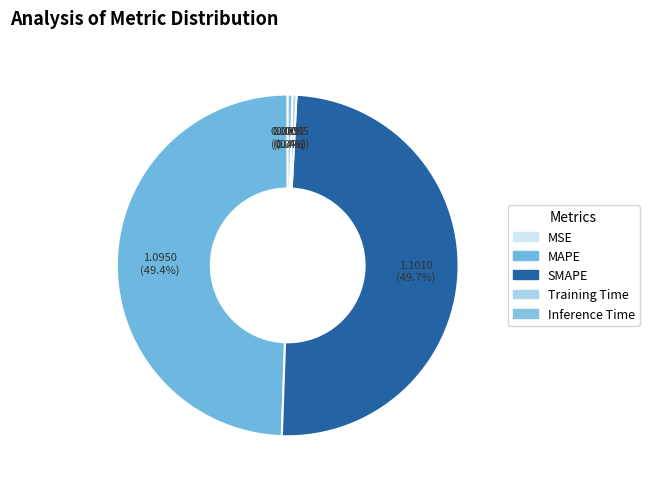

Is it true that Inference Time is 0% of the pie?

True